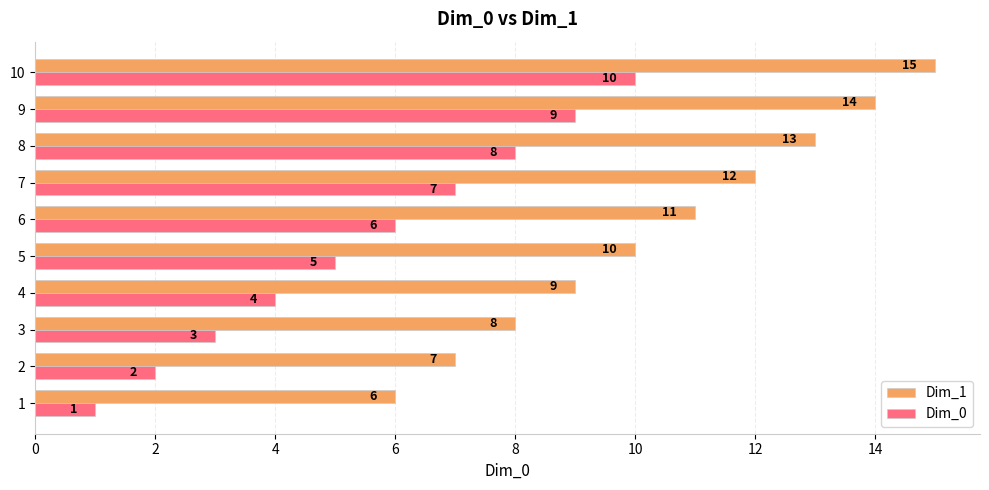

Rank the series by their maximum value, from highest to lowest.

Dim_1, Dim_0